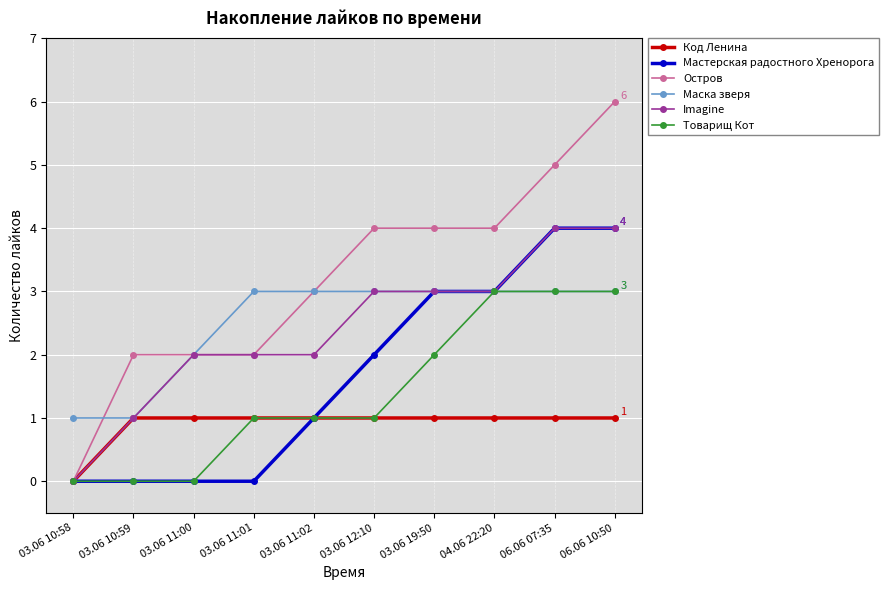

Which series has the largest range (max minus min)?

Остров